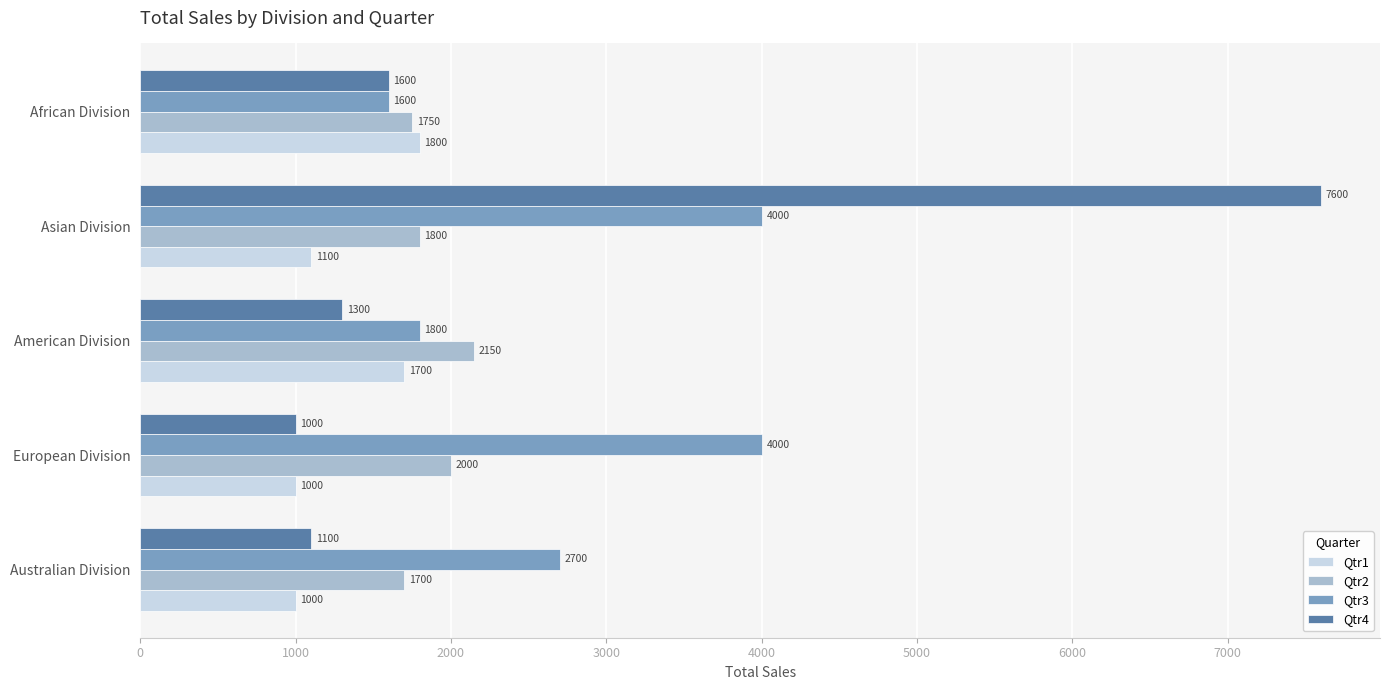

How many data points in Qtr1 are less than 1100?

2